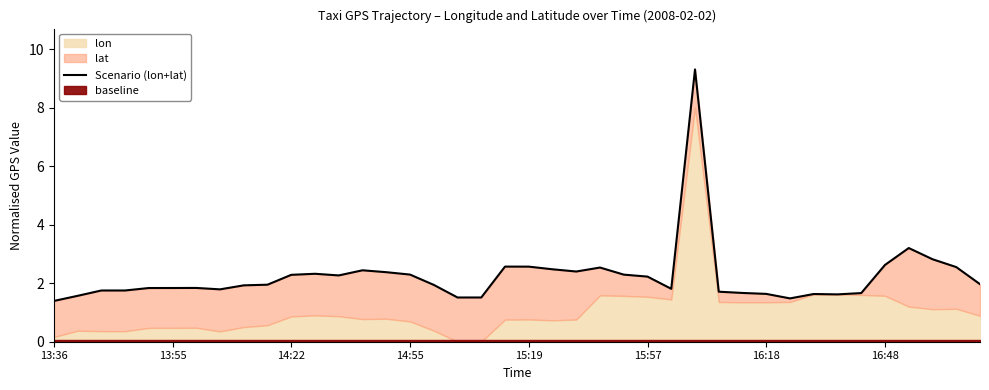

Rank the categories by value from highest to lowest.

27, 36, 37, 35, 19, 20, 38, 23, 21, 13, 22, 14, 11, 15, 24, 10, 12, 25, 39, 9, 16, 8, 16:18, 15:57, 15:19, 26, 16:48, 14:55, 14:22, 28, 29, 34, 30, 32, 33, 13:55, 17, 18, 31, 13:36